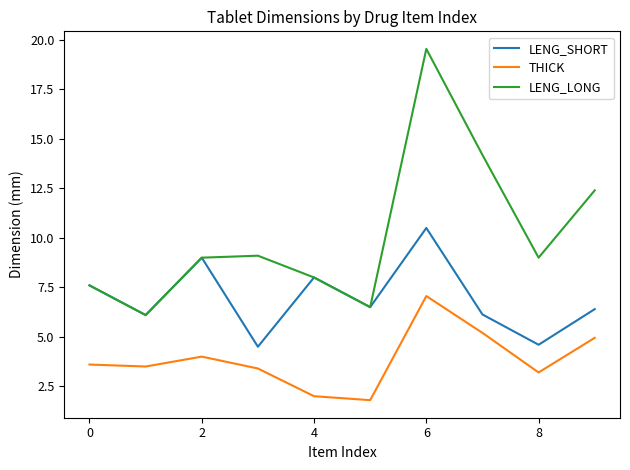

What is the maximum value shown in the chart?

19.6